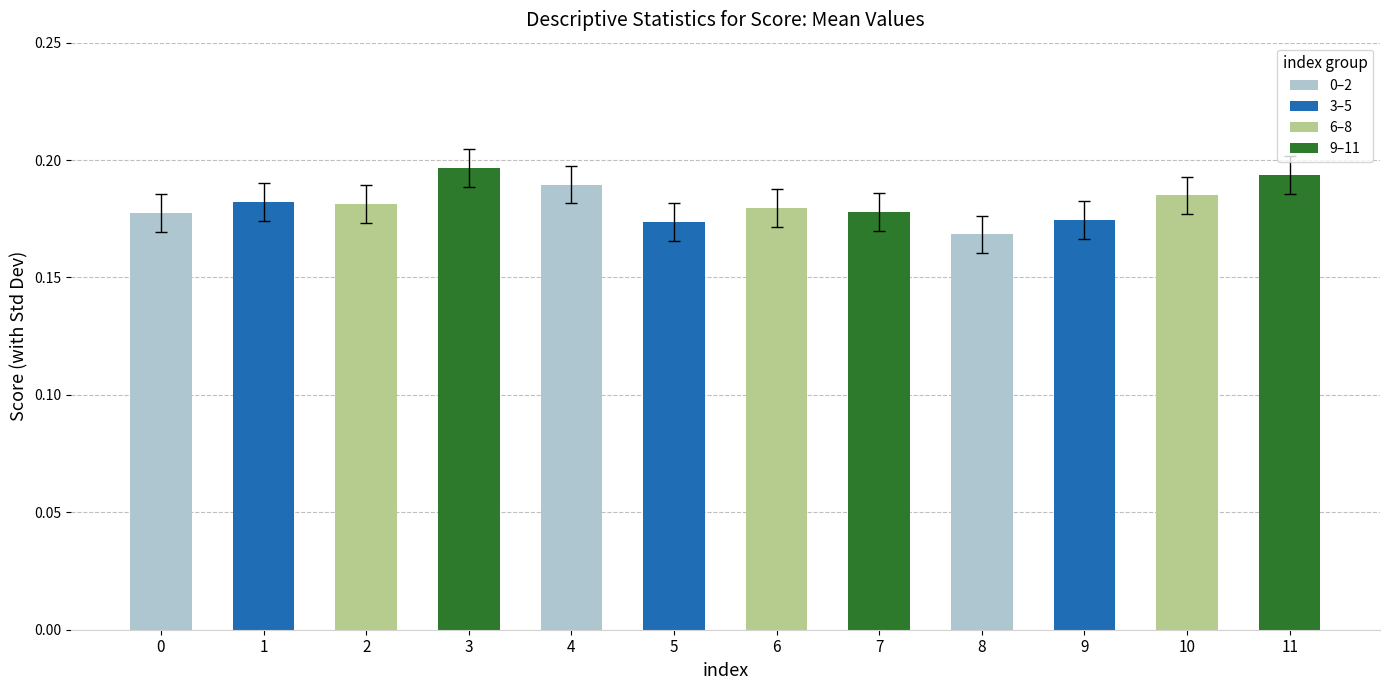

How many values are between 0 and 1?

12